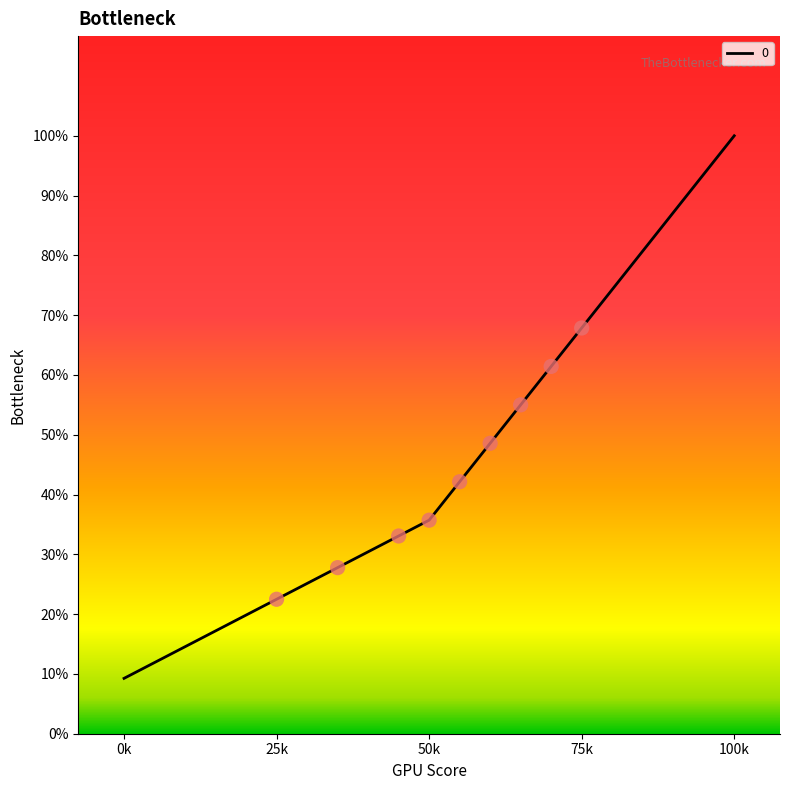

Which has a higher value, 50k or 100k?

100k